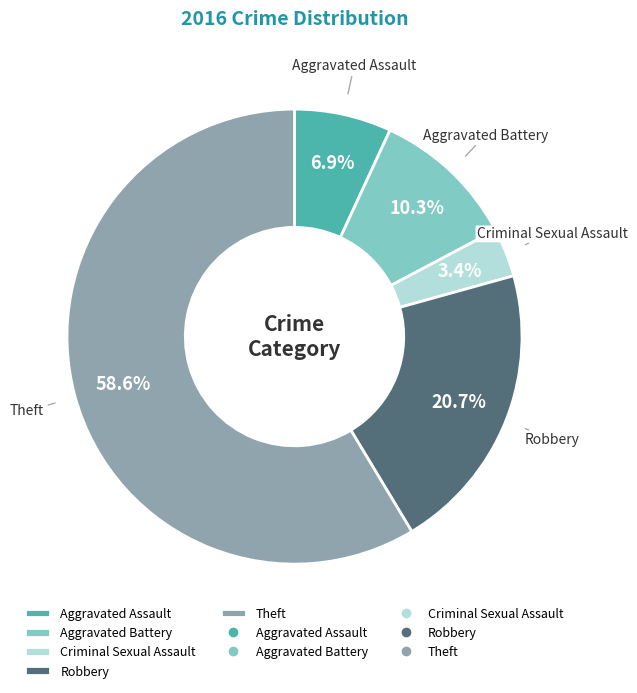

True or false: Theft accounts for 67% of the total.

False